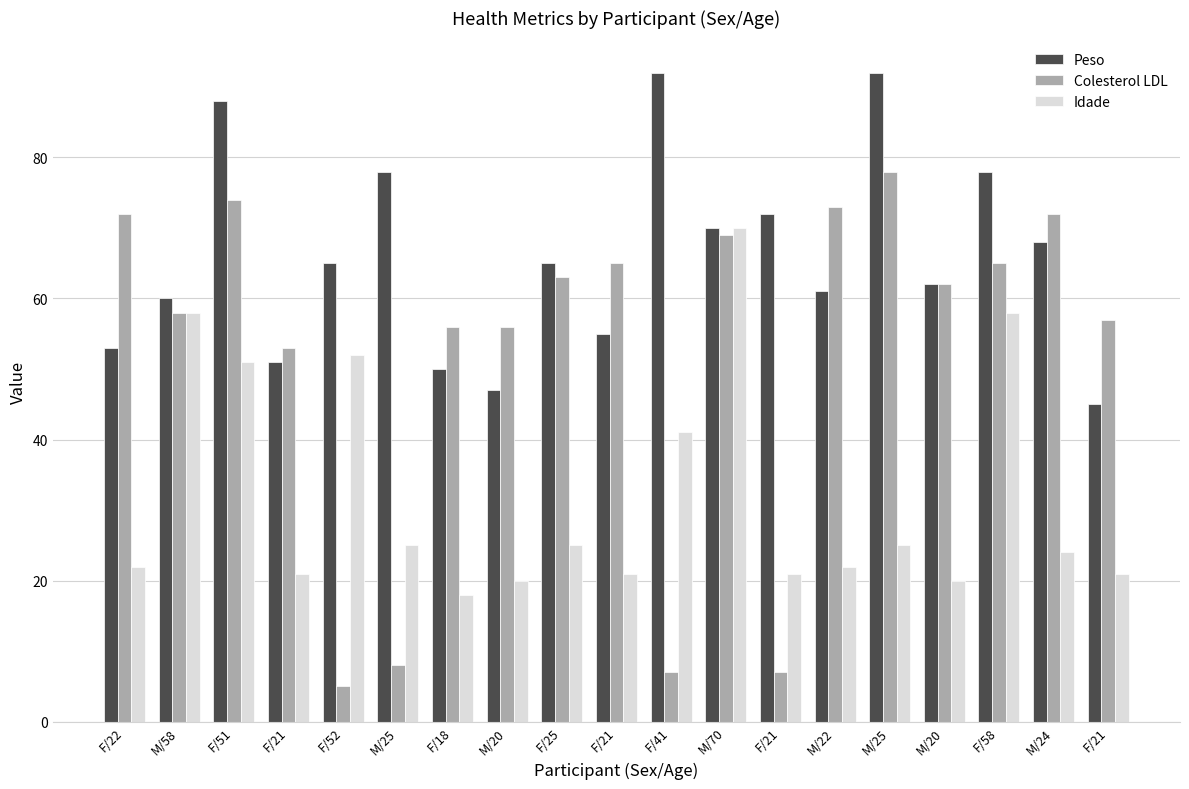

List the series in order of their peak value, highest first.

Peso, Colesterol LDL, Idade